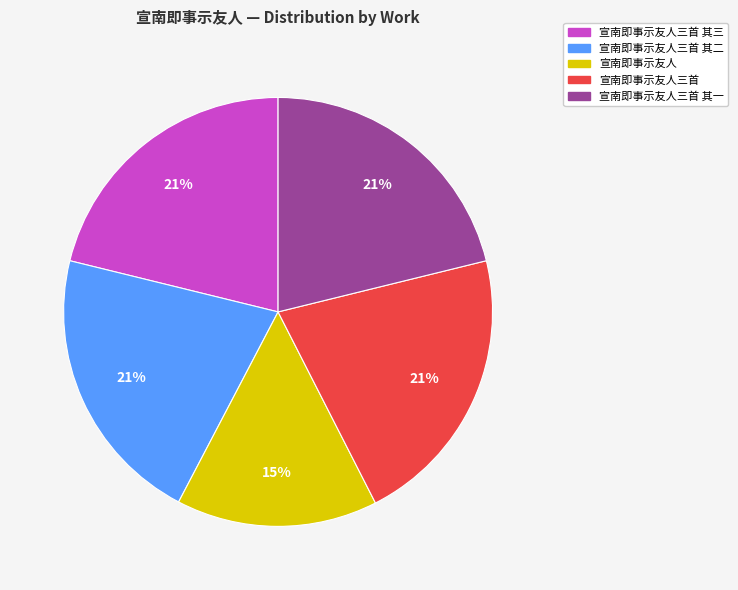

Approximately how many times larger is the value at 宣南即事示友人三首 compared to 宣南即事示友人三首 其一?

1.0